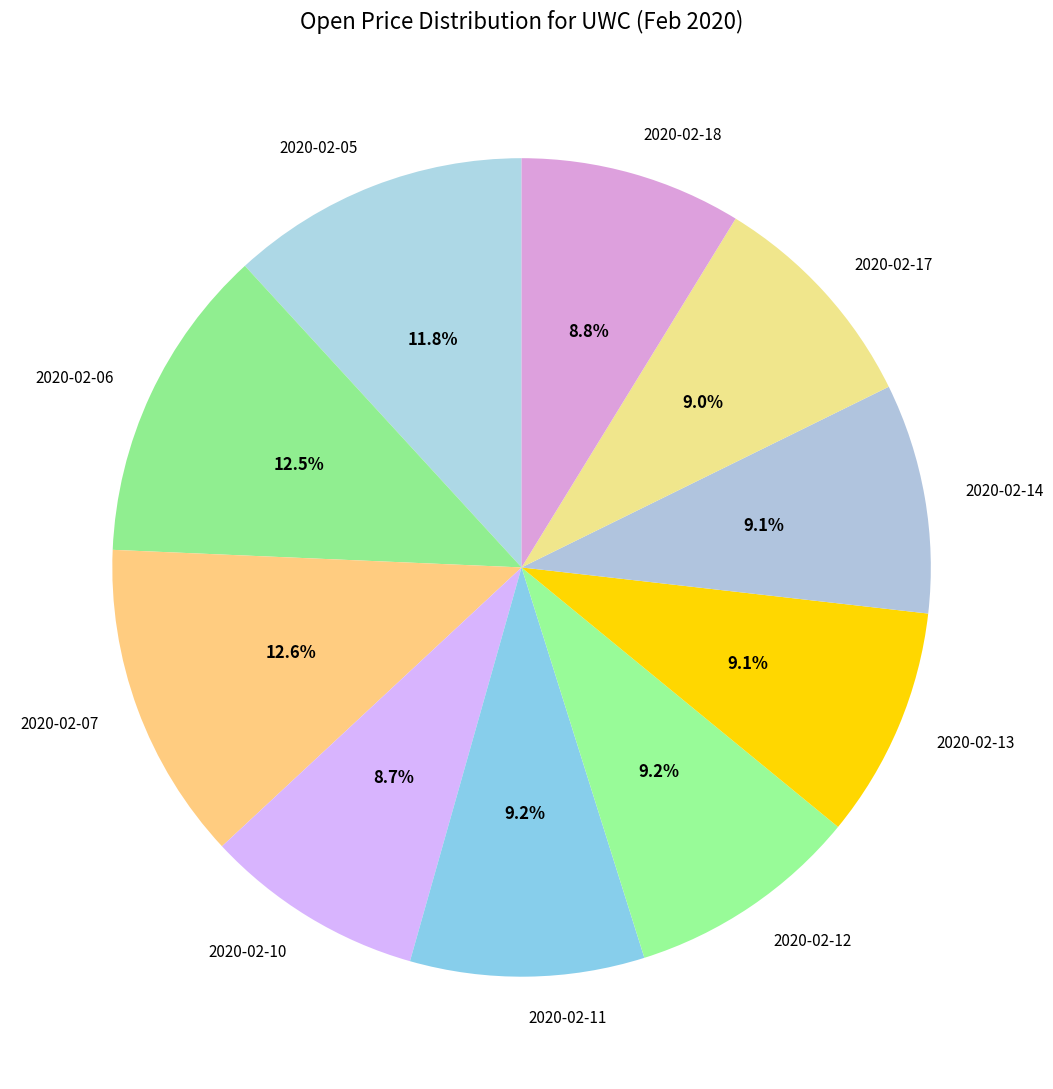

What is the total percentage of 2020-02-17 and 2020-02-05?

20.8%